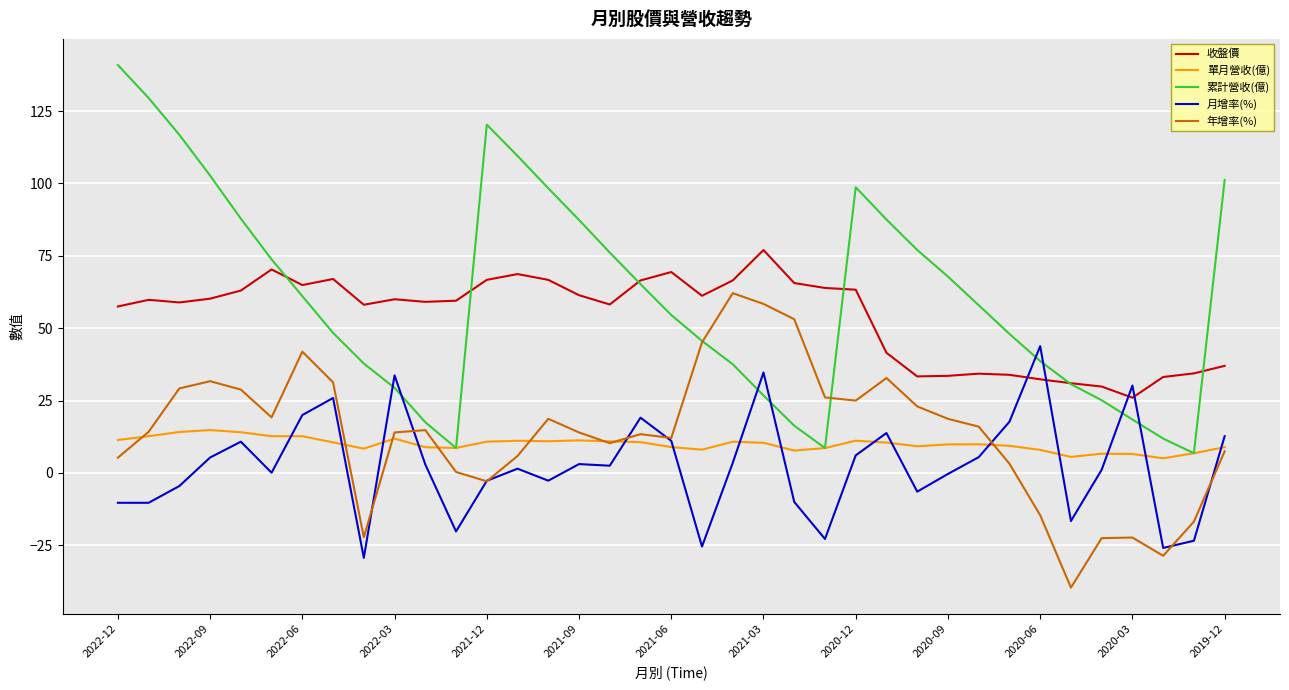

Rank the series by their maximum value, from highest to lowest.

累計營收(億), 收盤價, 年增率(%), 月增率(%), 單月營收(億)